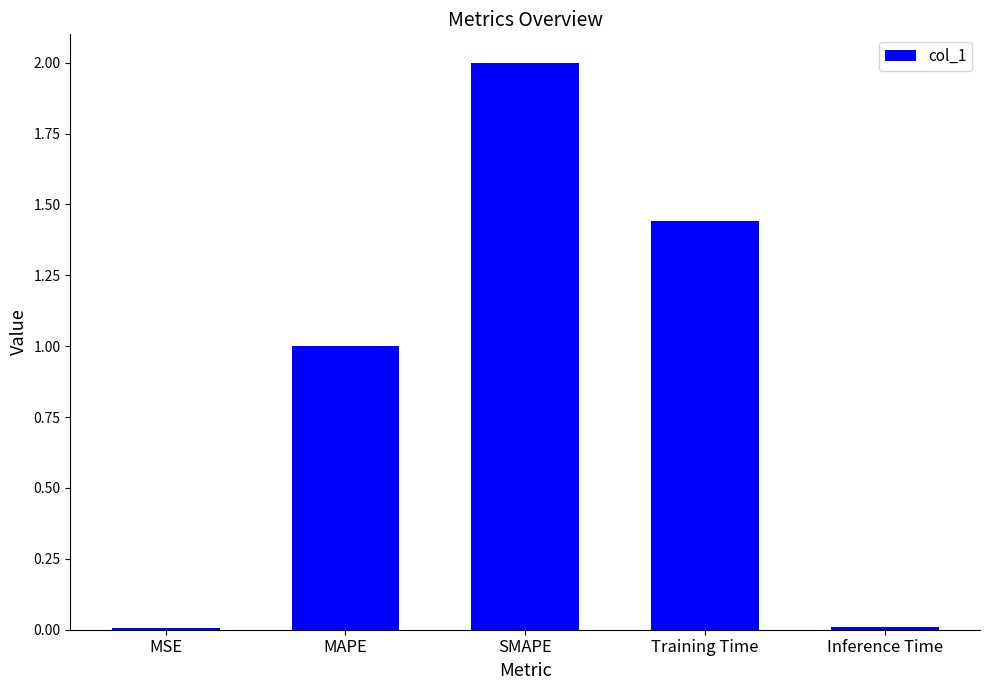

Which category has the highest value across all series?

SMAPE